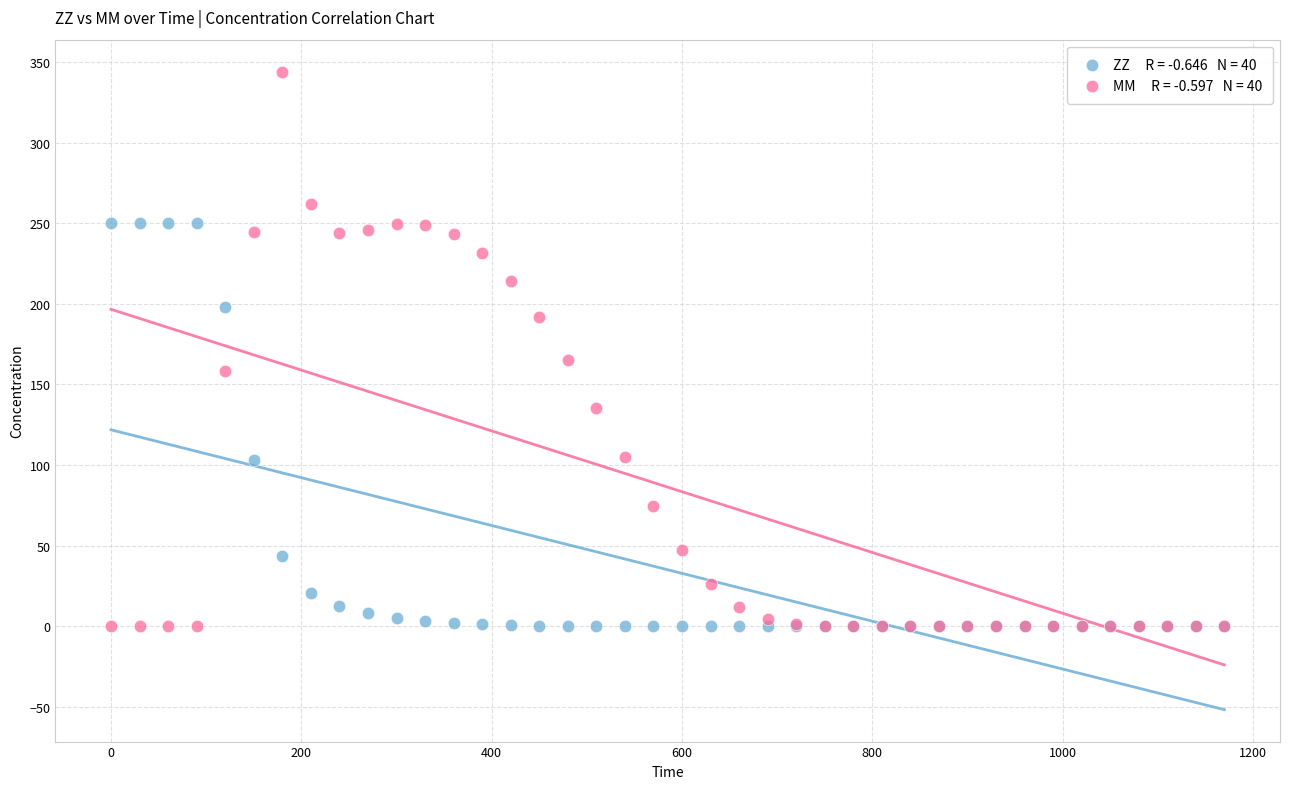

Across all series, what Y value is closest to 172?

165.2